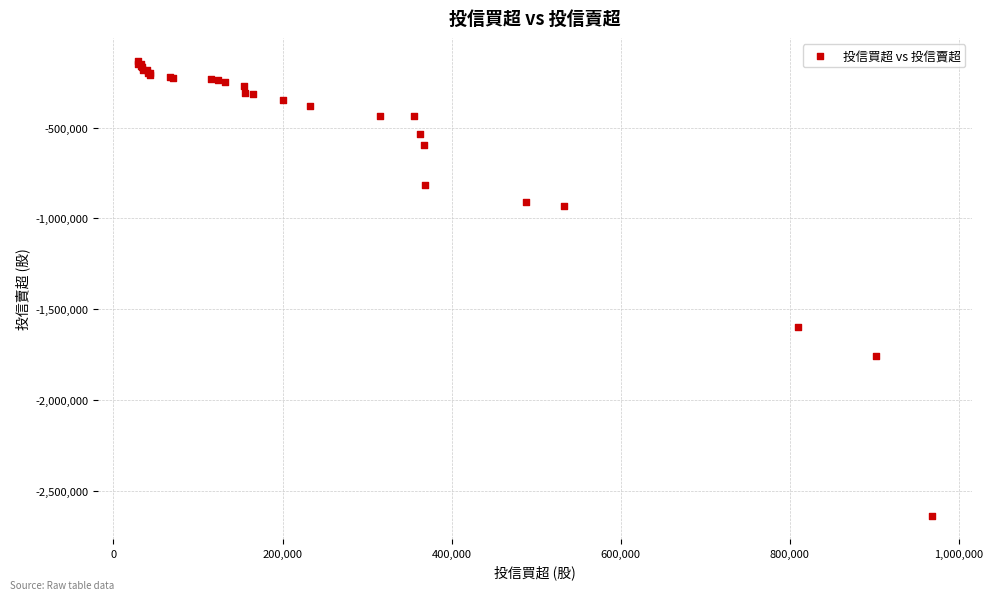

What Y value in the scatter plot is closest to -1385184?

-1600000